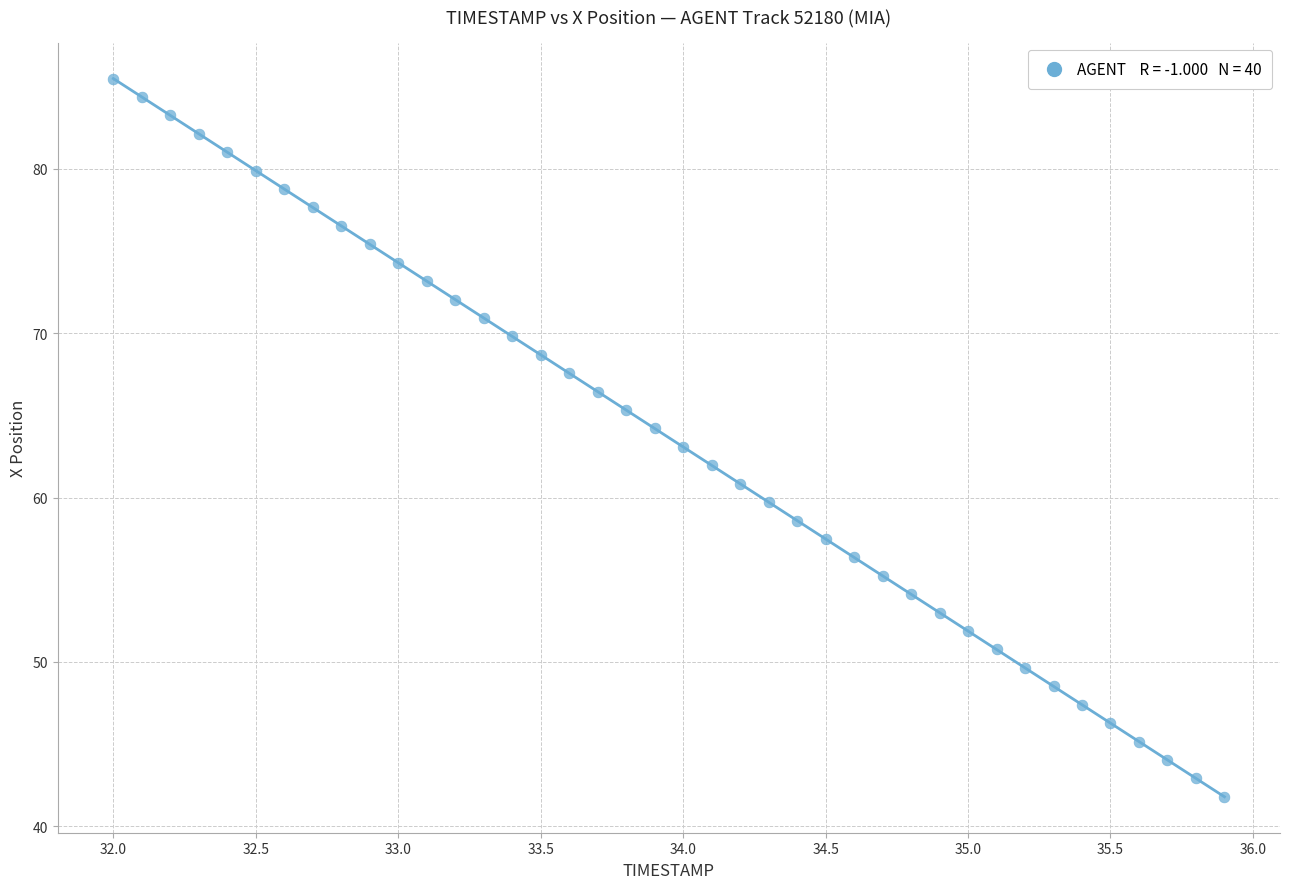

What is the range of Y values (max minus min)?

43.7